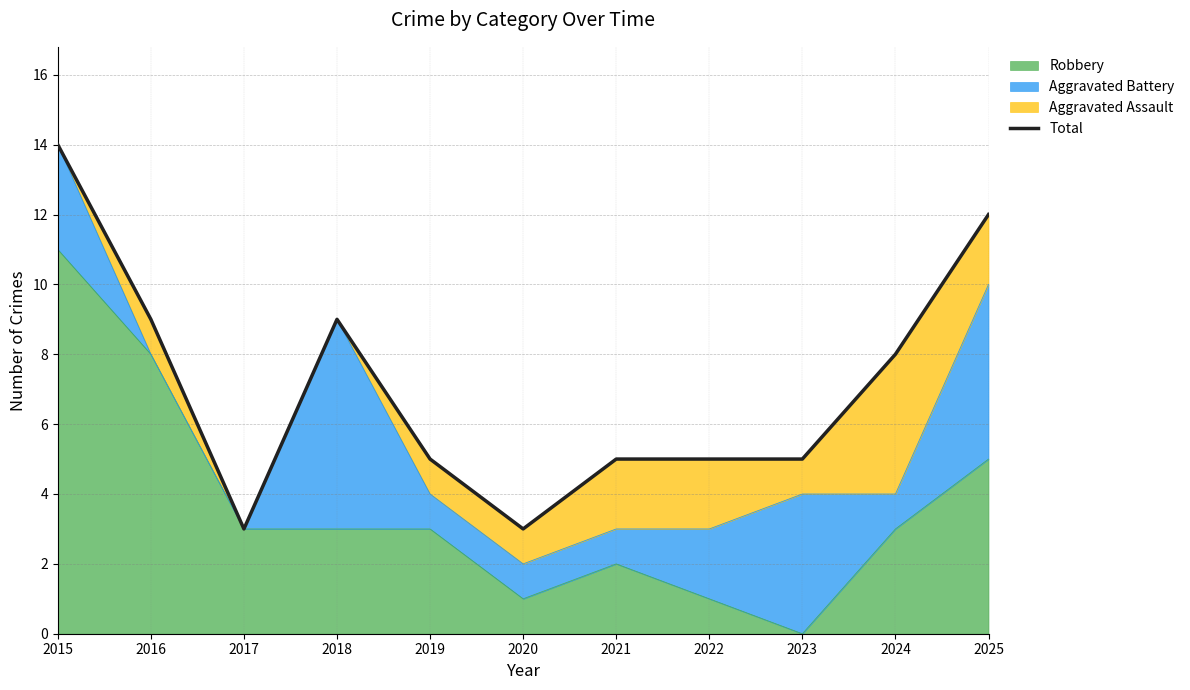

Rank the categories by value from lowest to highest.

2017, 2020, 2019, 2021, 2022, 2023, 2024, 2016, 2018, 2025, 2015